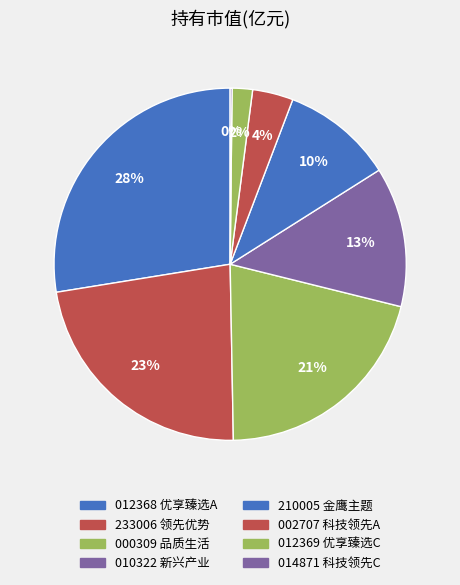

Which slice is the largest?

摩根士丹利华鑫优享臻选六个月持有期混合A